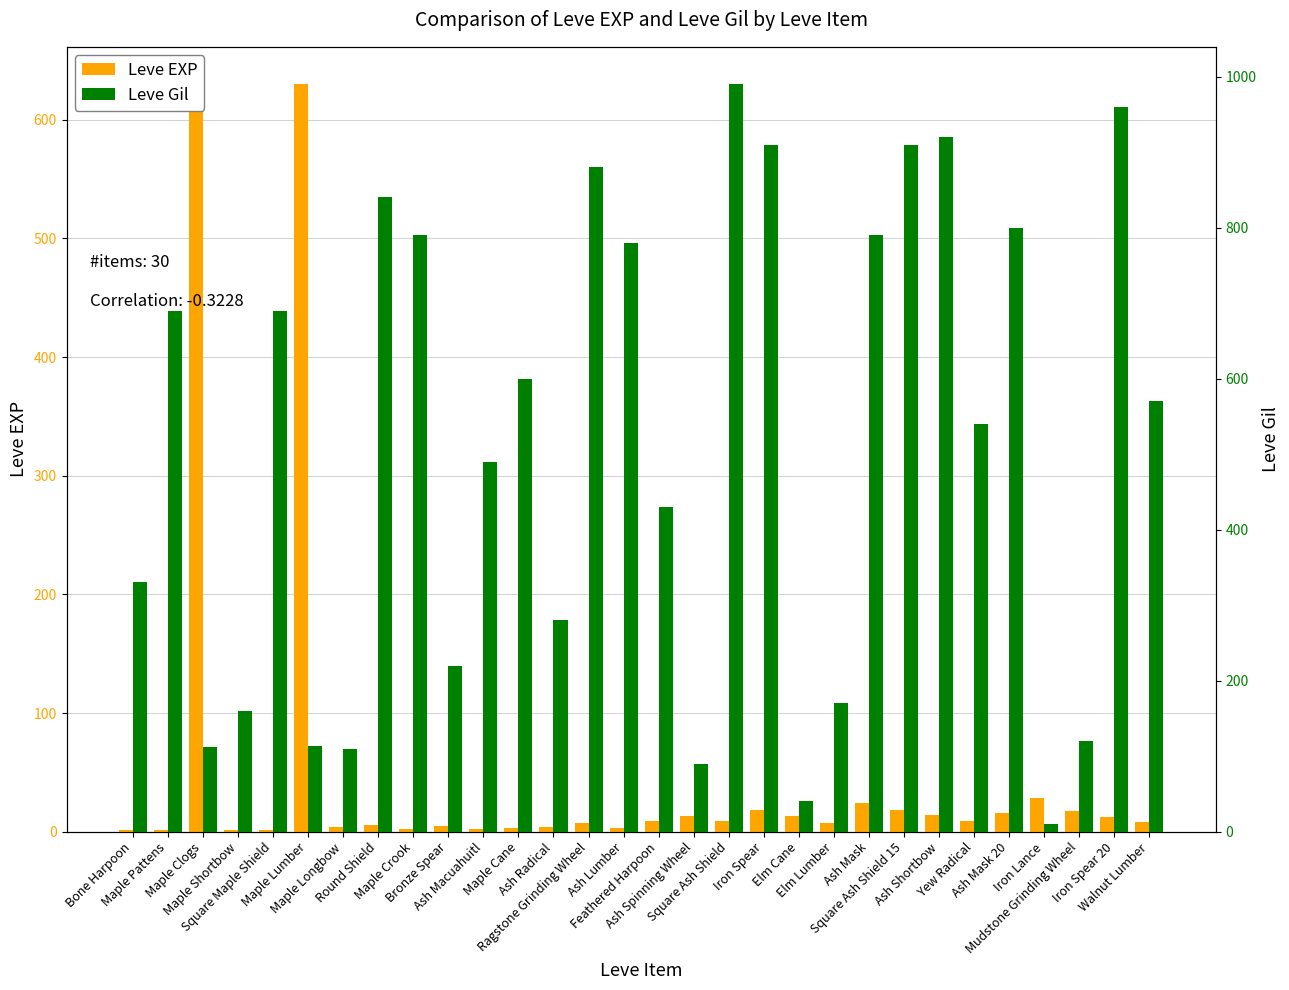

How many data points in Leve EXP are above 9?

12